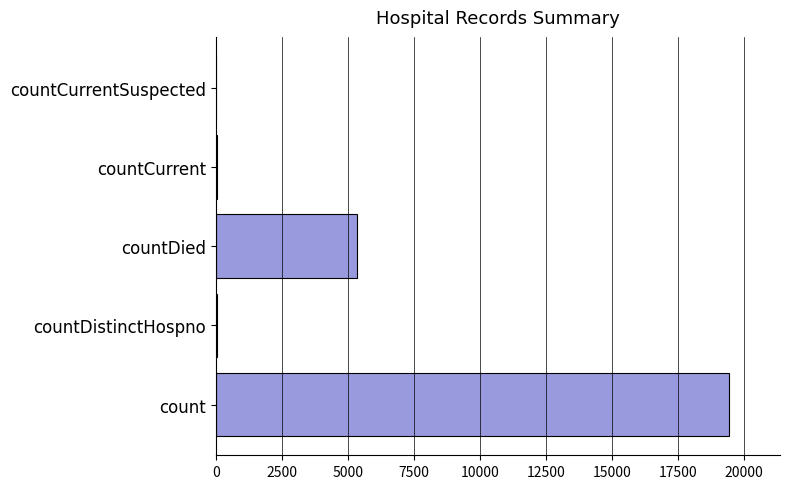

What is the sum of all values?

24875